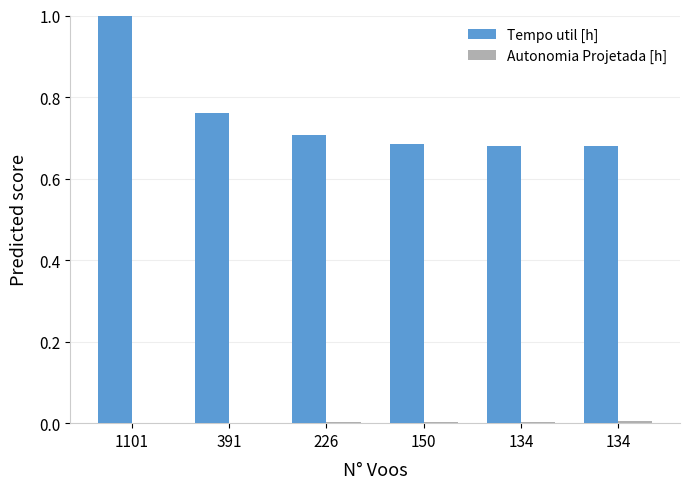

How many data points does each series have?

6